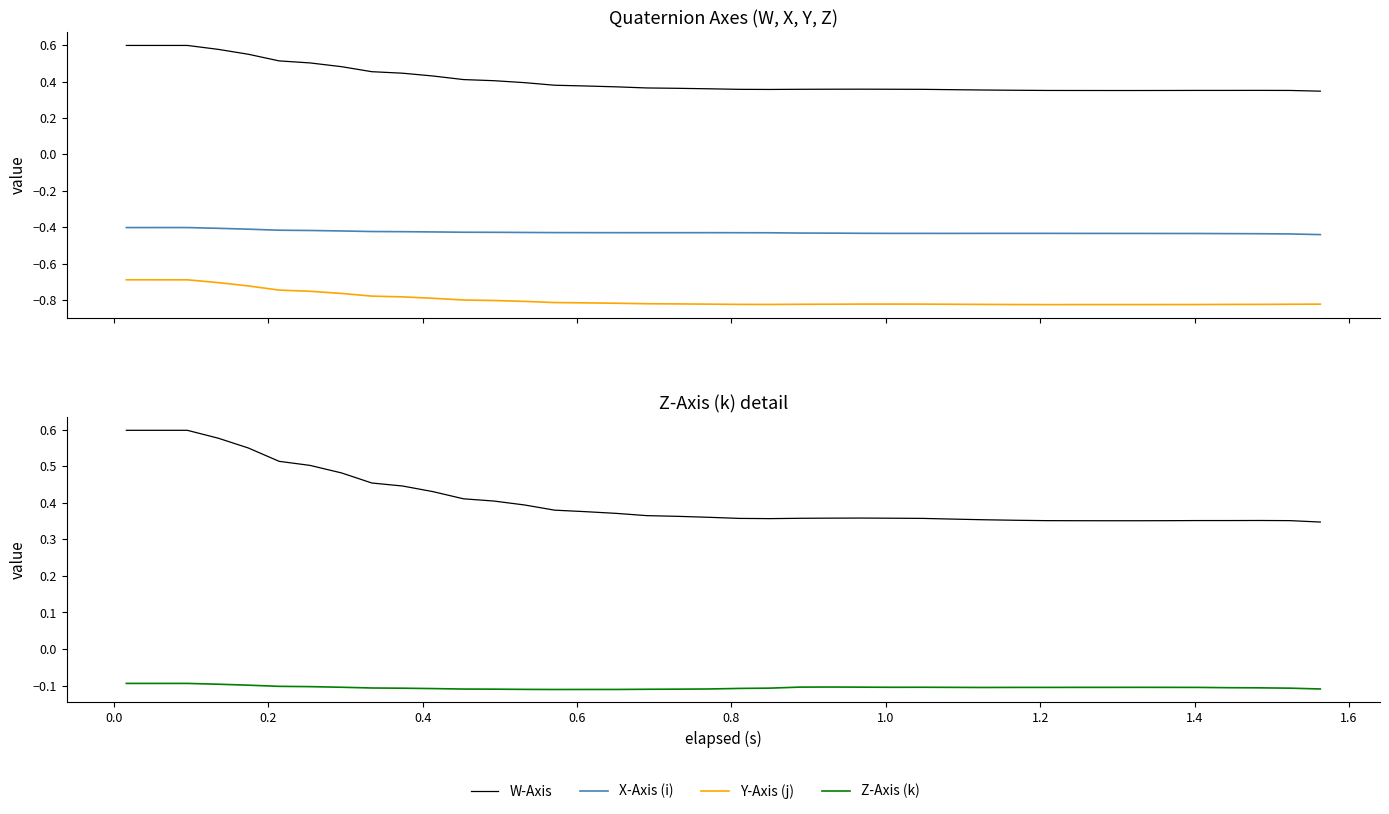

Is it true that Z-Axis (k) equals -0.0 at 20?

False